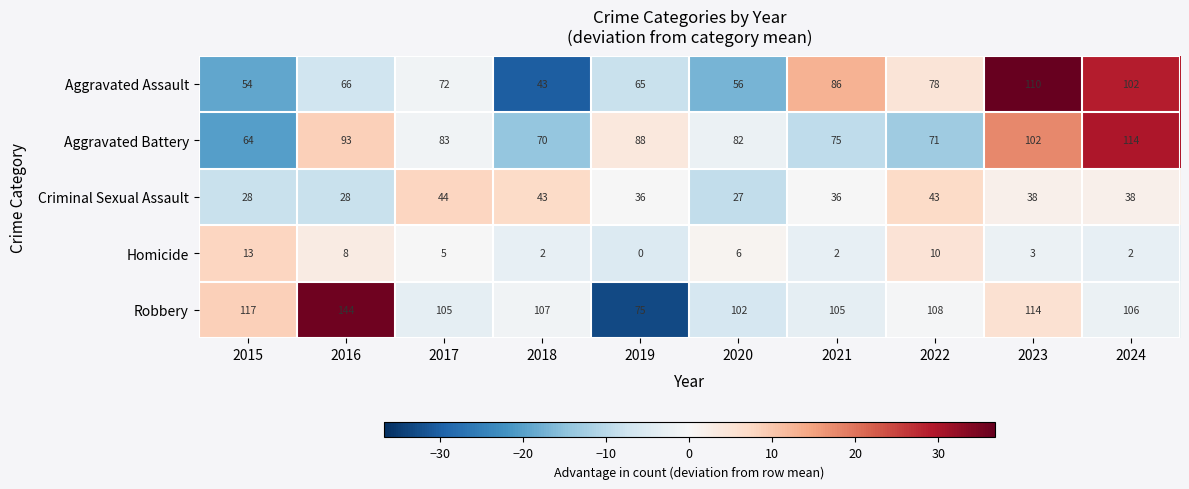

Which category has the highest value in the Homicide series?

2015